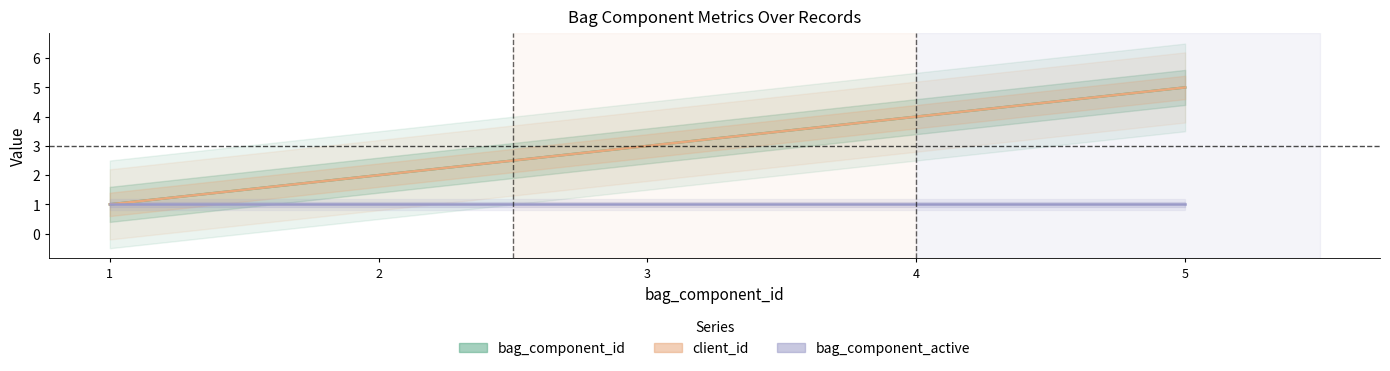

Reading right to left, transcribe all the data shown in this chart.

bag_component_id: 5=5	4=4	3=3	2=2	1=1
client_id: 5=5	4=4	3=3	2=2	1=1
bag_component_active: 5=1	4=1	3=1	2=1	1=1